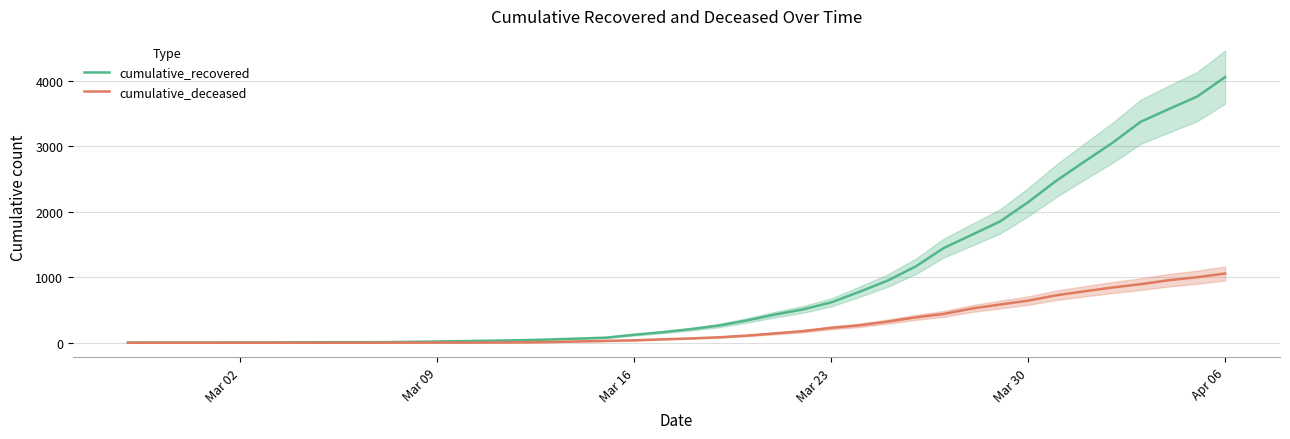

What are all the series names shown in the legend?

cumulative_recovered, cumulative_deceased